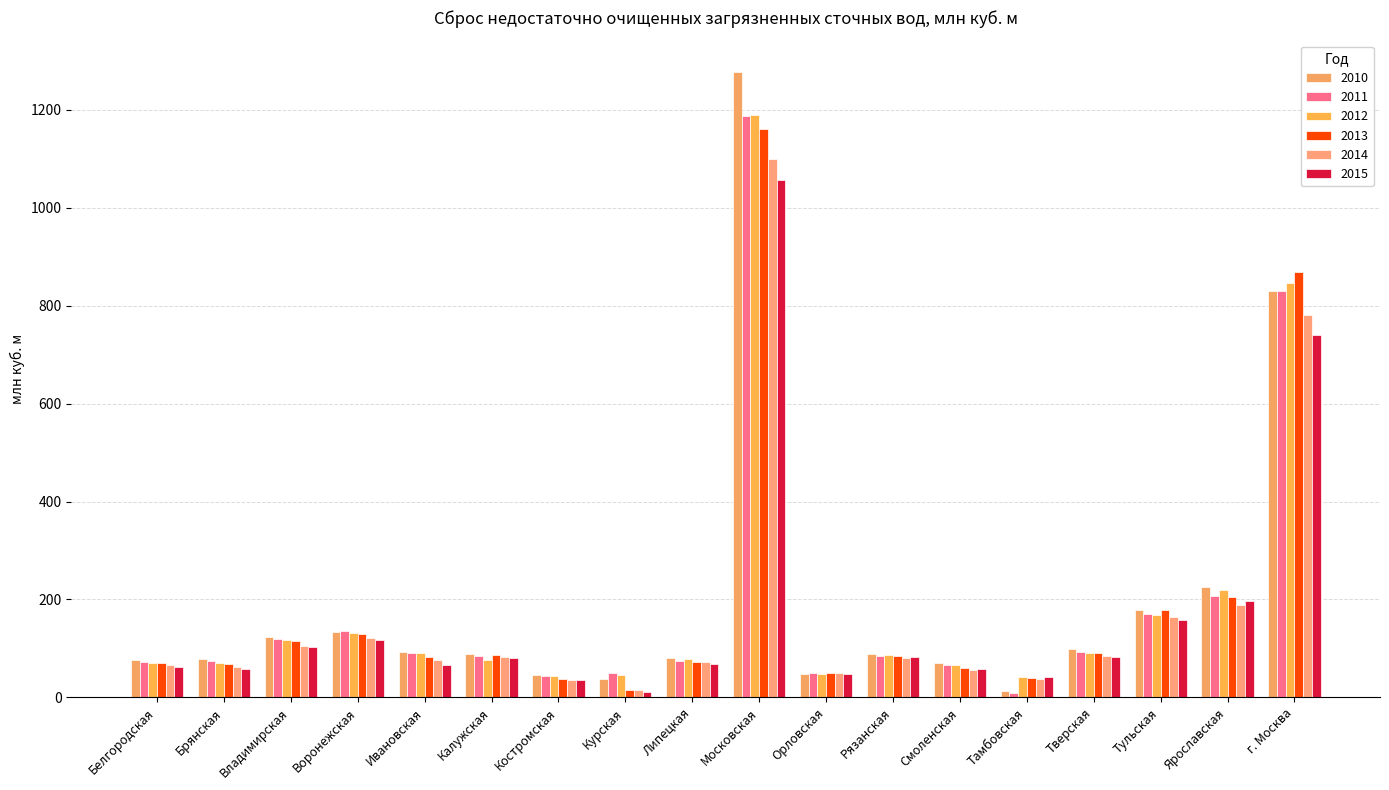

What is the label of the 8th bar from the left?

Курская